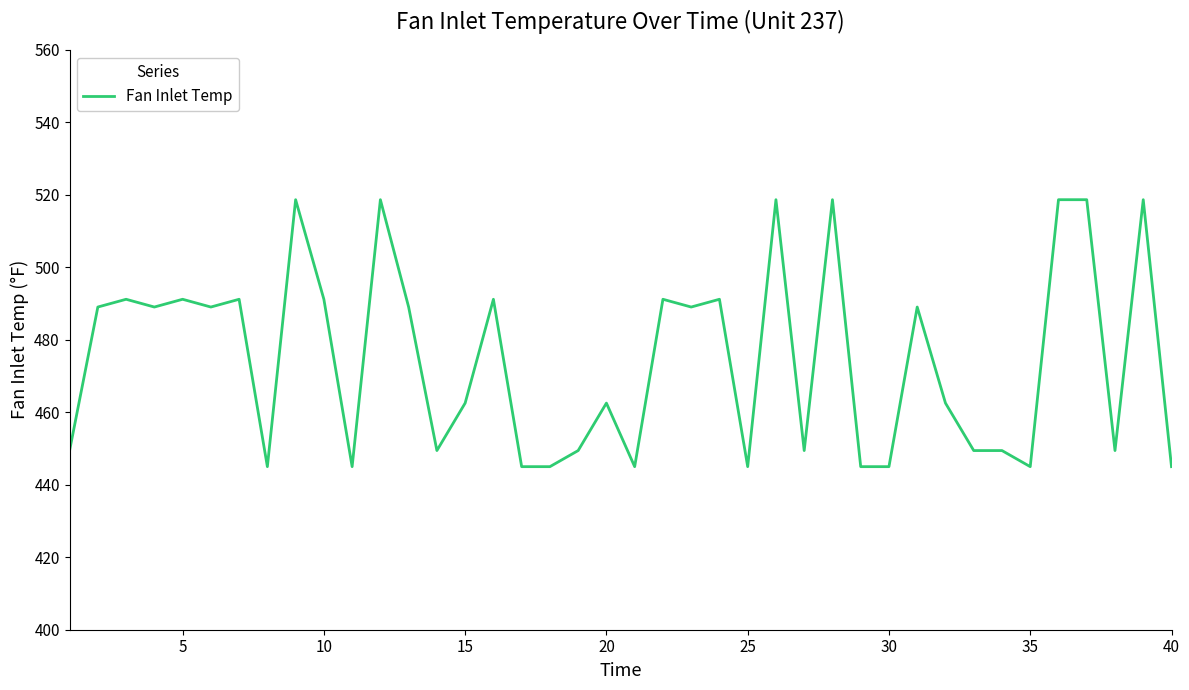

What is the smallest value displayed?

445.0